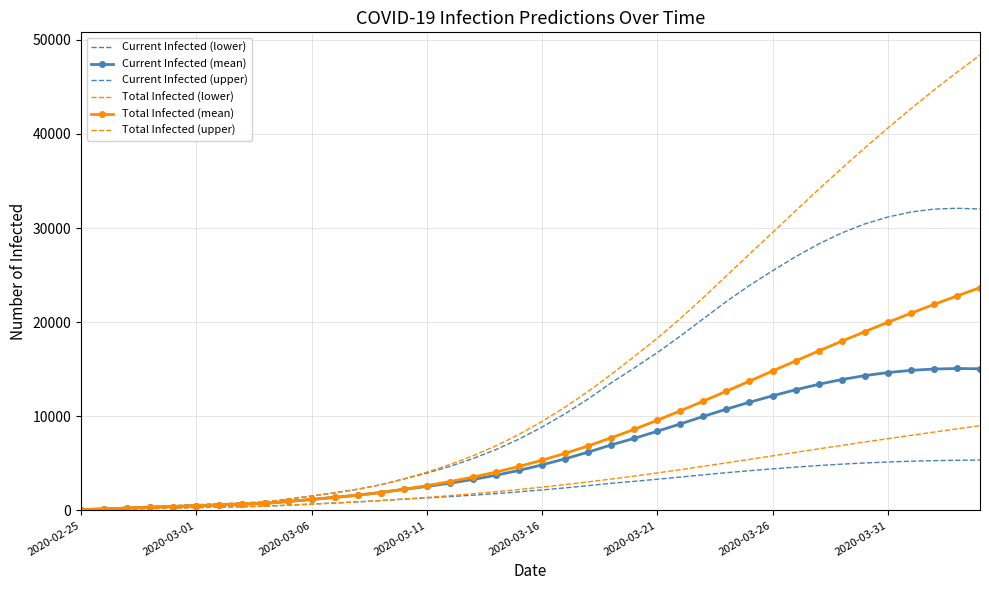

Which series has the largest range (max minus min)?

Total Infected (upper)